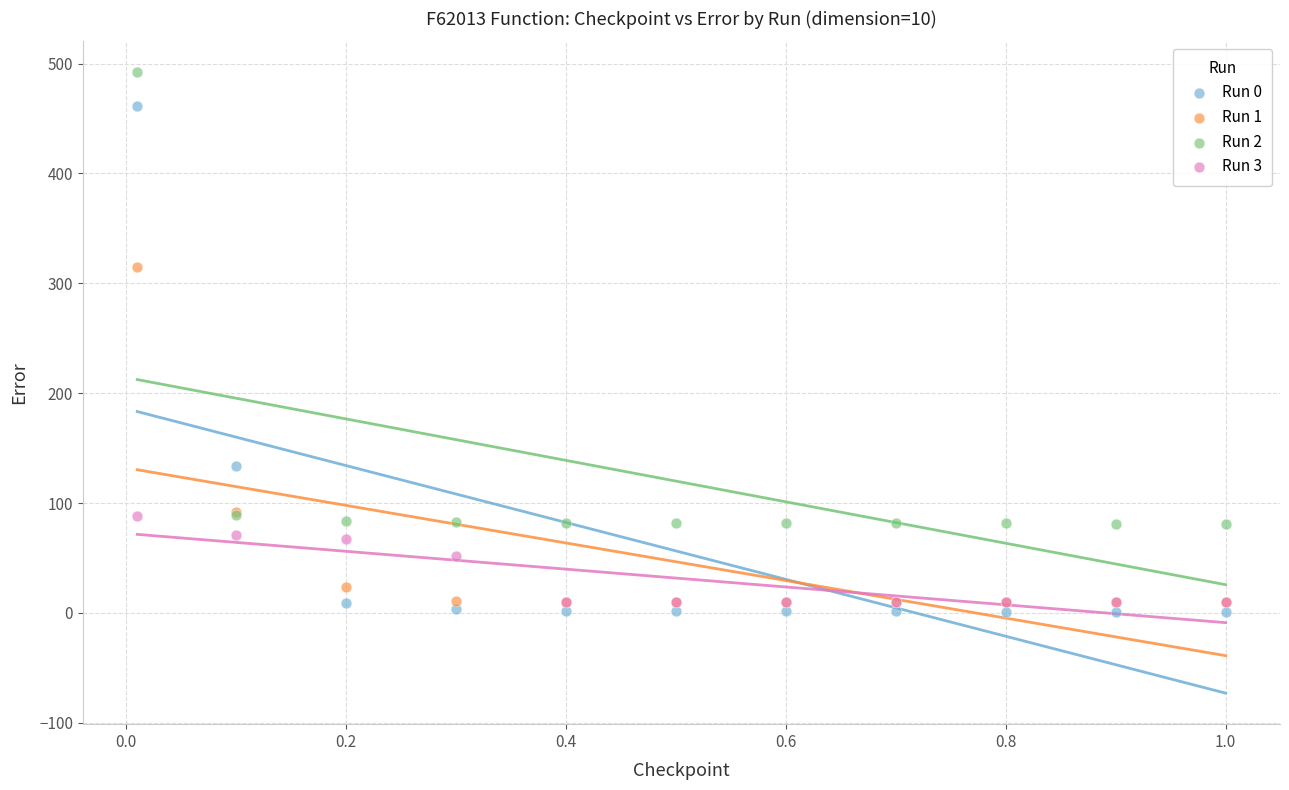

Across all series, what Y value is closest to 246?

314.6